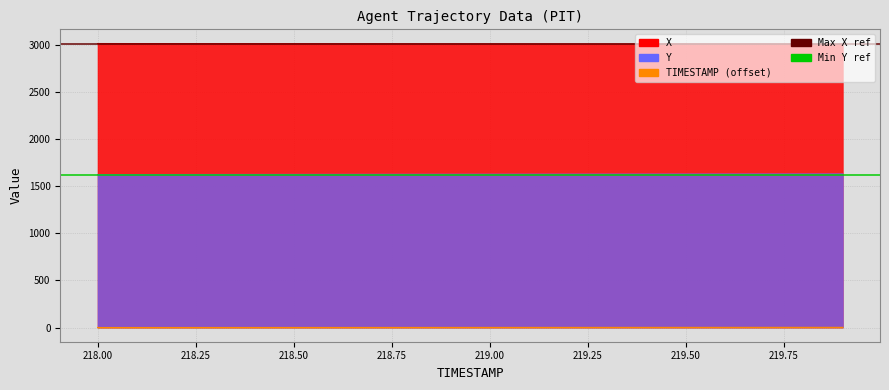

At how many categories does at least one series exceed 1859?

20